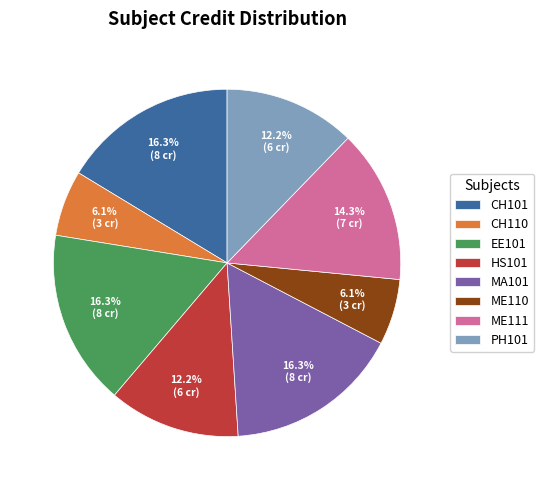

To the nearest percent, what portion does ME110 represent?

6%